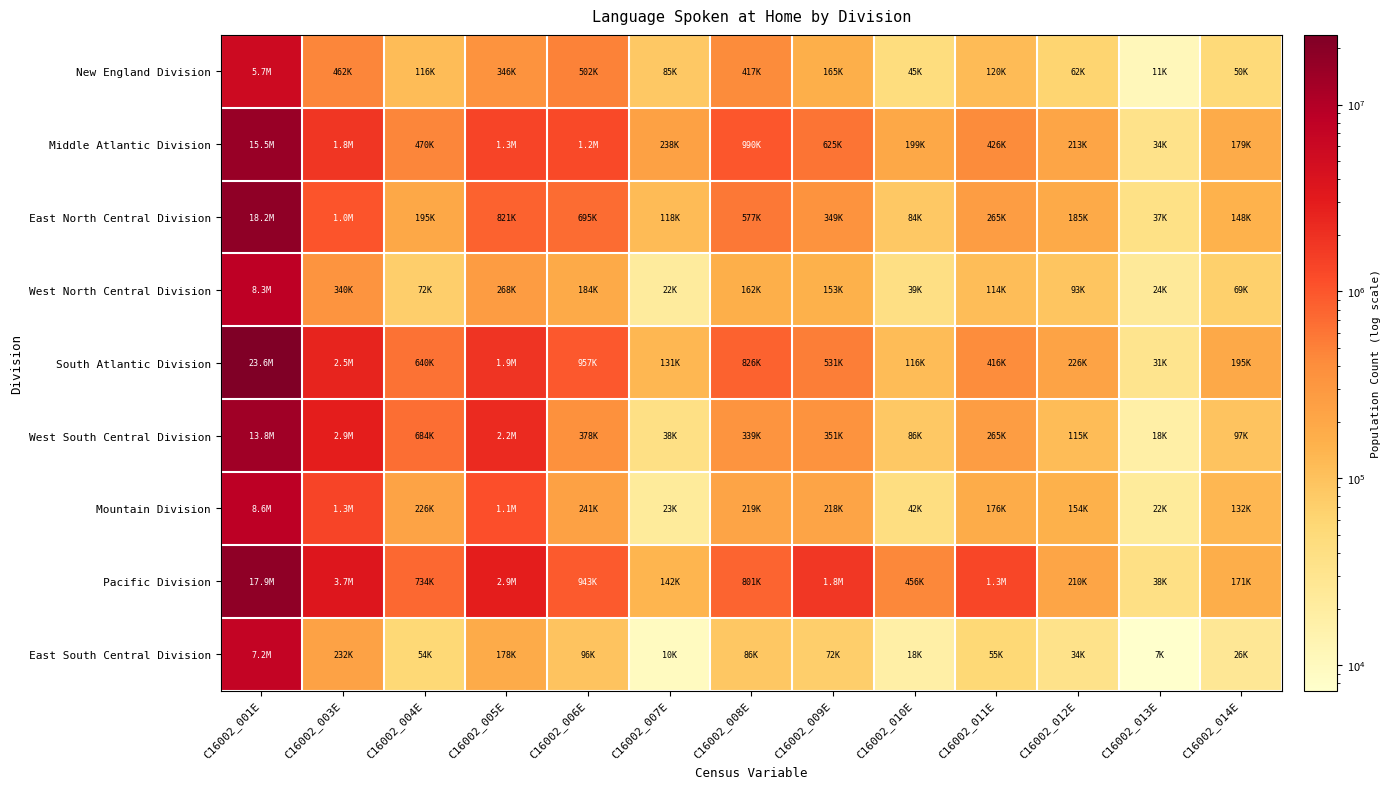

What is the maximum value shown in the chart?

23574381